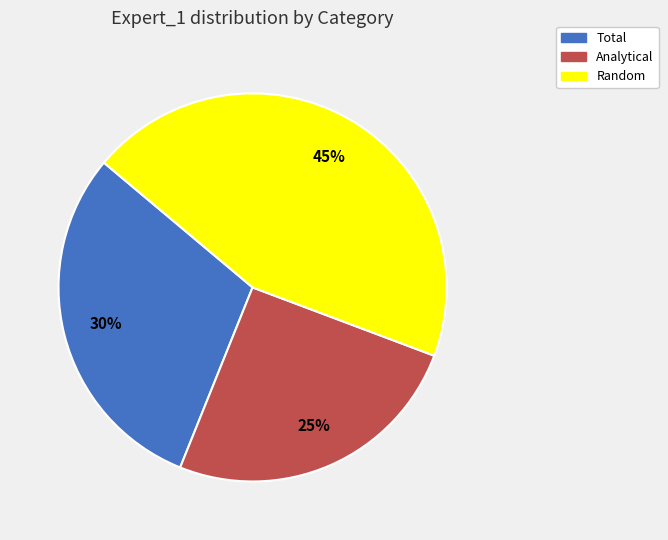

To the nearest percent, what is the combined percentage of Random and Analytical?

70%